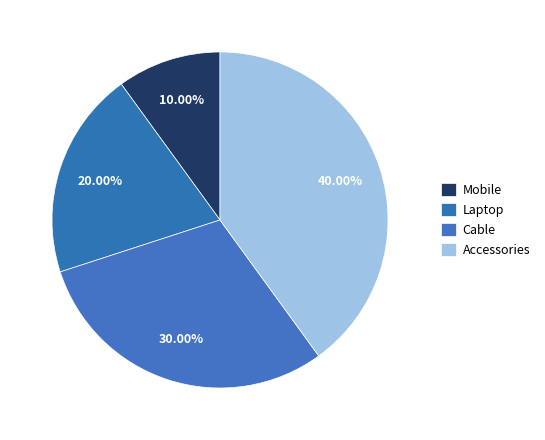

To the nearest percent, what is the average slice percentage?

25%